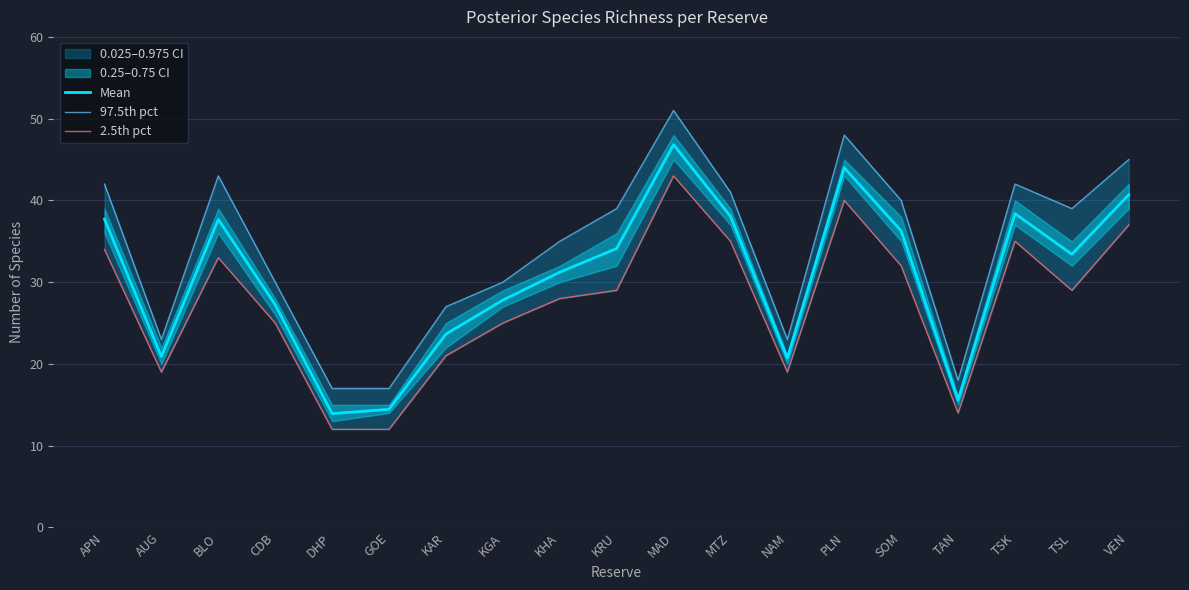

Is this an area chart (filled region under the line)?

No